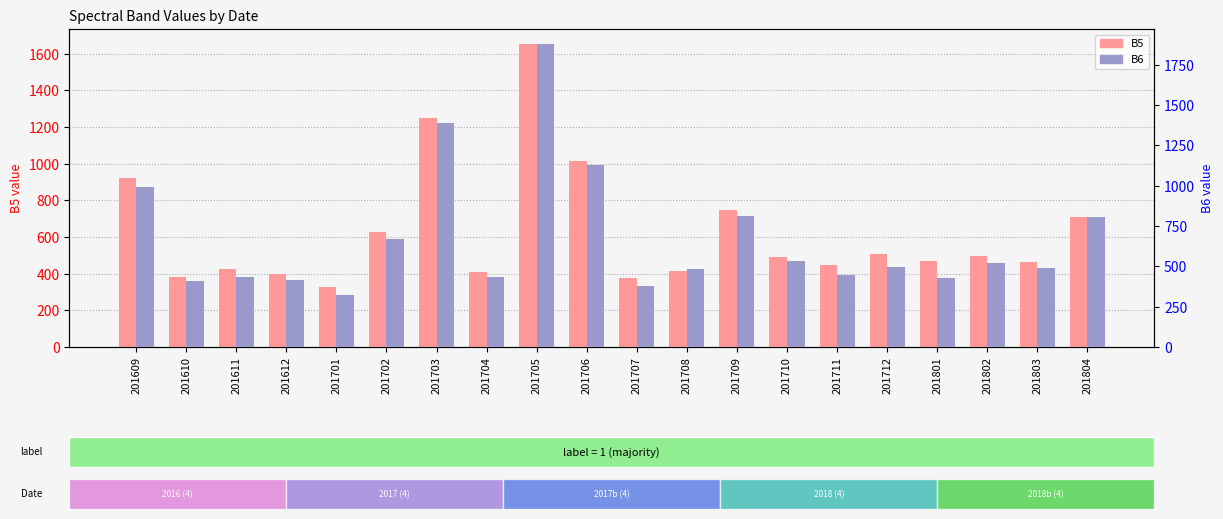

List the labels in order of B6 value, smallest first.

201701, 201707, 201610, 201612, 201801, 201704, 201611, 201711, 201708, 201803, 201712, 201802, 201710, 201702, 201804, 201709, 201609, 201706, 201703, 201705